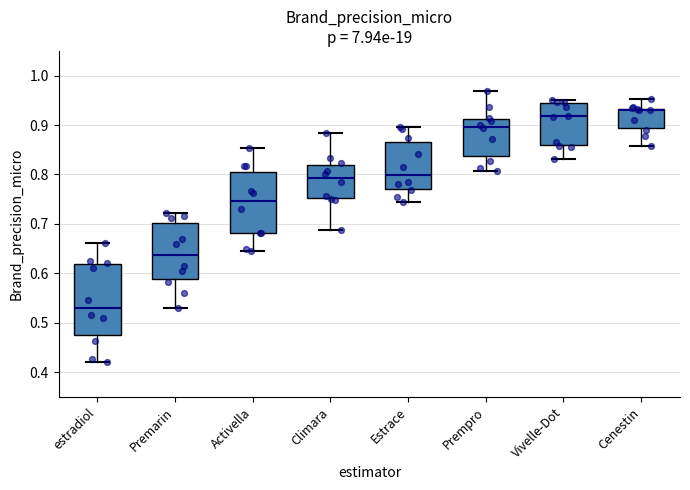

Which box is the tallest, from its lower edge to its upper edge?

estradiol